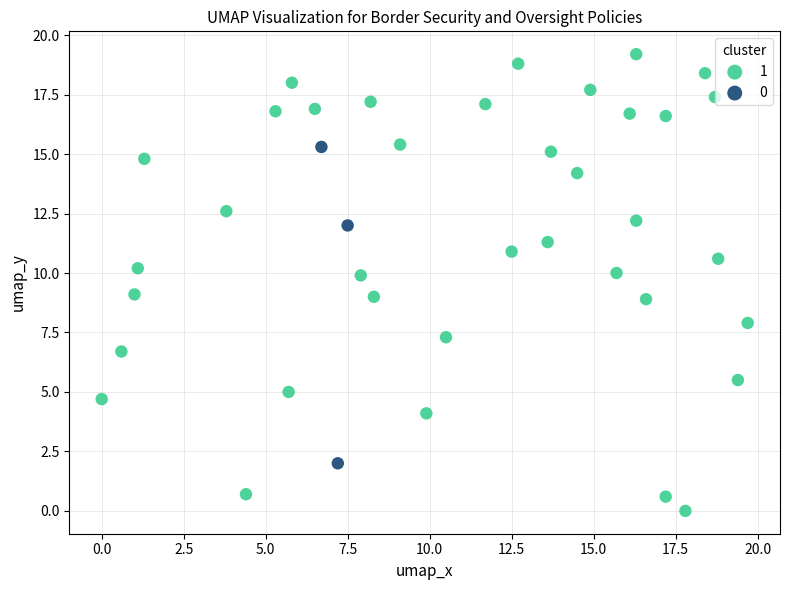

Which series contains the highest Y value?

1